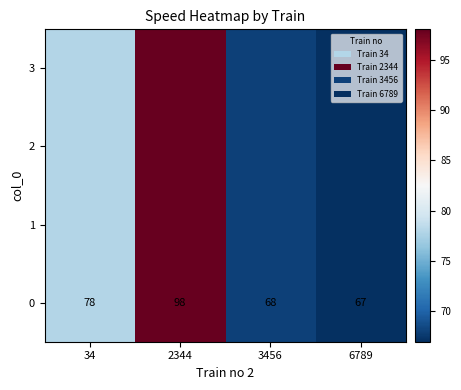

What is the smallest value displayed?

67